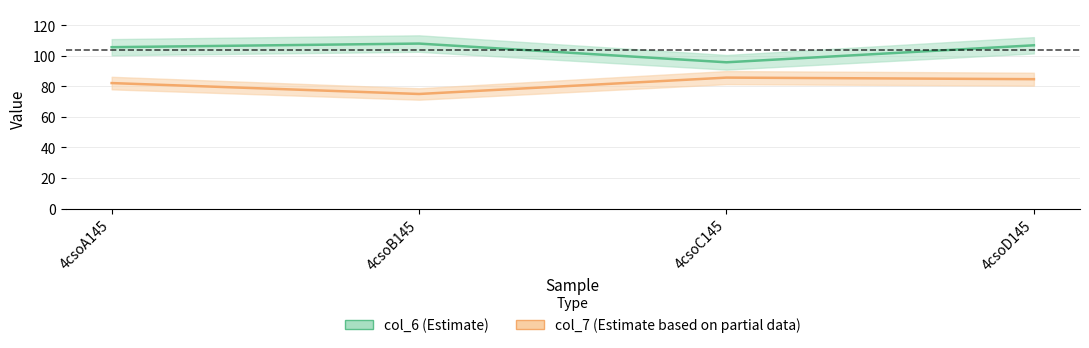

How many lines are shown in the chart?

2